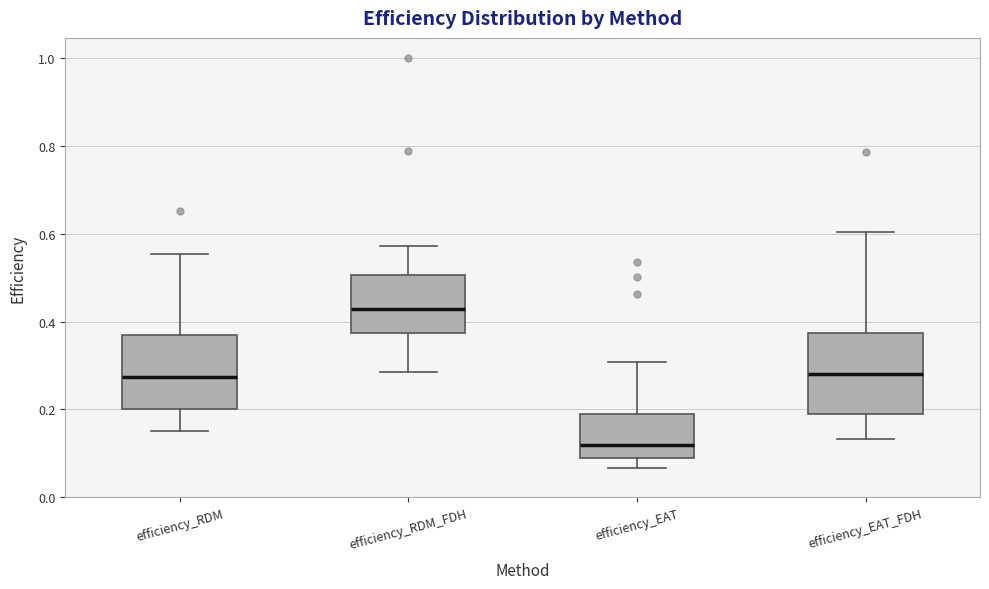

Which box's median line is the highest?

efficiency_RDM_FDH